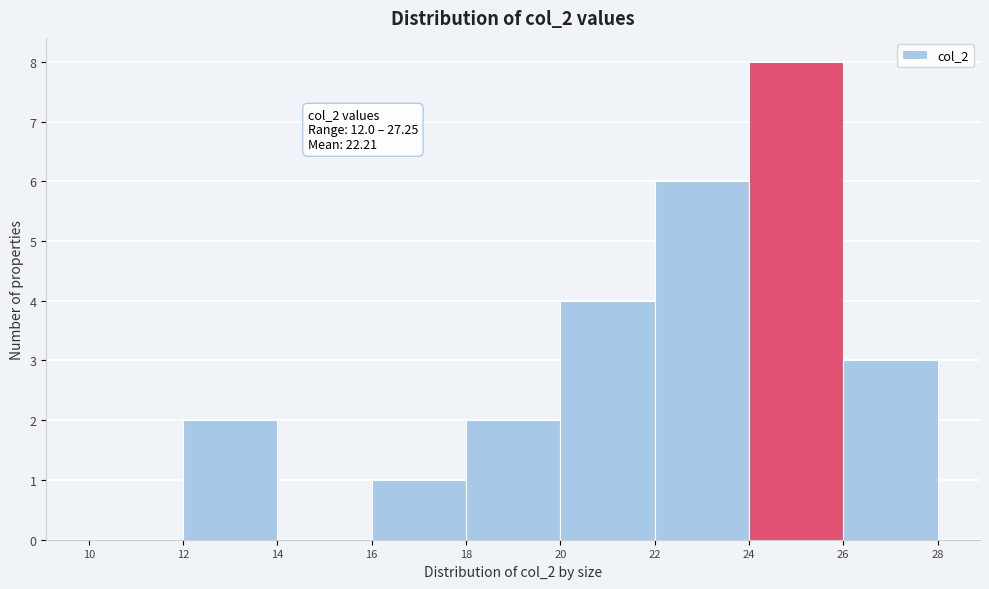

Over which range of the x-axis is the bar tallest?

24 to 26